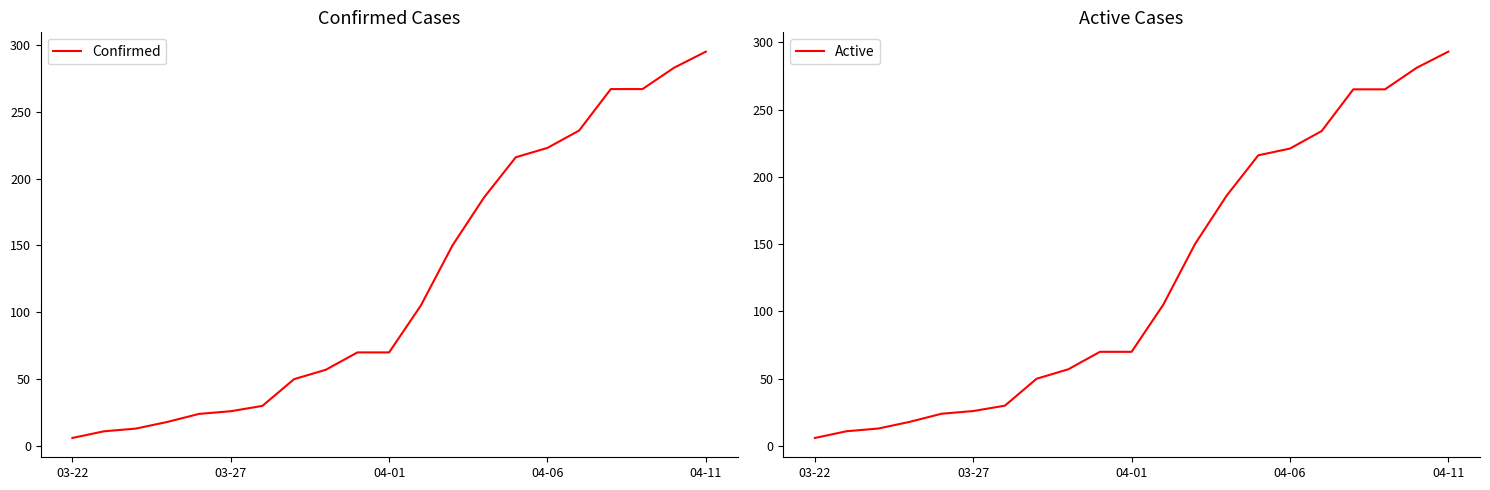

Which label corresponds to the smallest value in the chart?

03-22